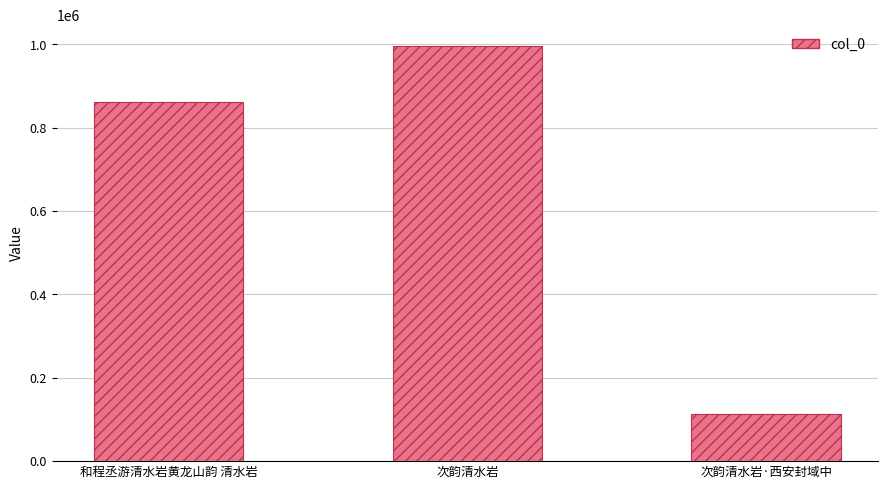

How many data points are less than 861630?

1